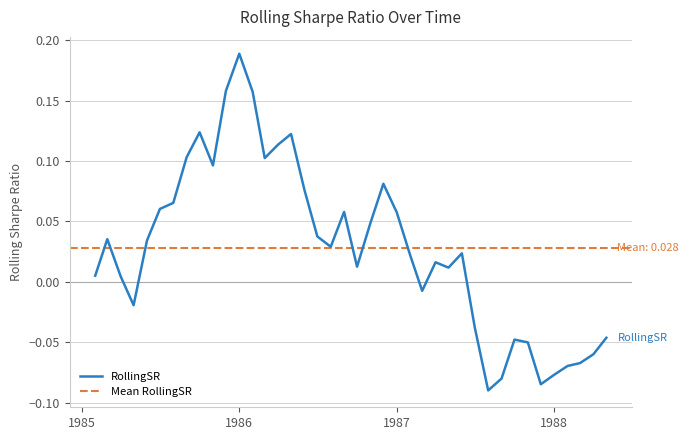

Rank the categories by value from lowest to highest.

1987-08-01, 1987-12-01, 1987-09-01, 1988-01-01, 1988-02-01, 1988-03-01, 1988-04-01, 1987-11-01, 1987-10-01, 1988-05-01, 1987-07-01, 1985-05-01, 1987-03-01, 1985-04-01, 1985-02-01, 1987-05-01, 1986-10-01, 1987-04-01, 1987-02-01, 1987-06-01, 1986-08-01, 1985-06-01, 1985-03-01, 1986-07-01, 1986-11-01, 1987-01-01, 1986-09-01, 1985-07-01, 1985-08-01, 1986-06-01, 1986-12-01, 1985-11-01, 1986-03-01, 1985-09-01, 1986-04-01, 1986-05-01, 1985-10-01, 1986-02-01, 1985-12-01, 1986-01-01